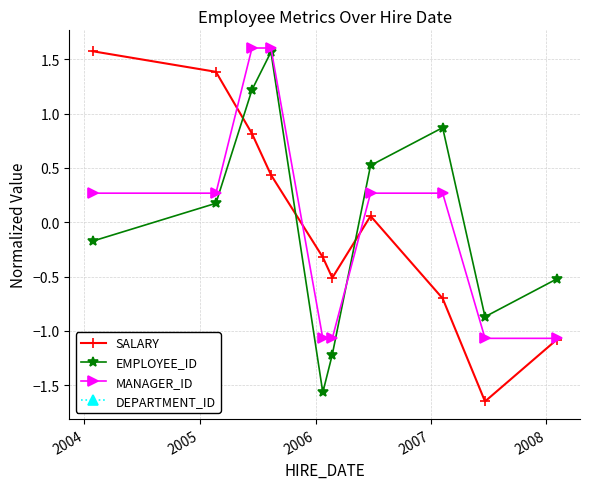

What is the value of the EMPLOYEE_ID point at the 1st from the left?

-0.2